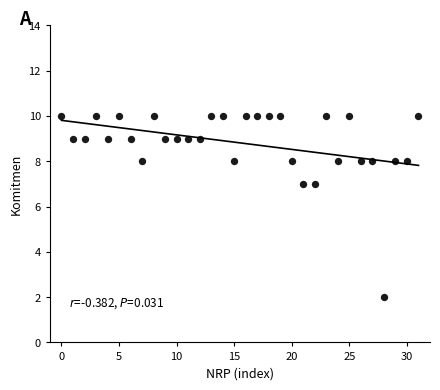

What is the range of Y values (max minus min)?

8